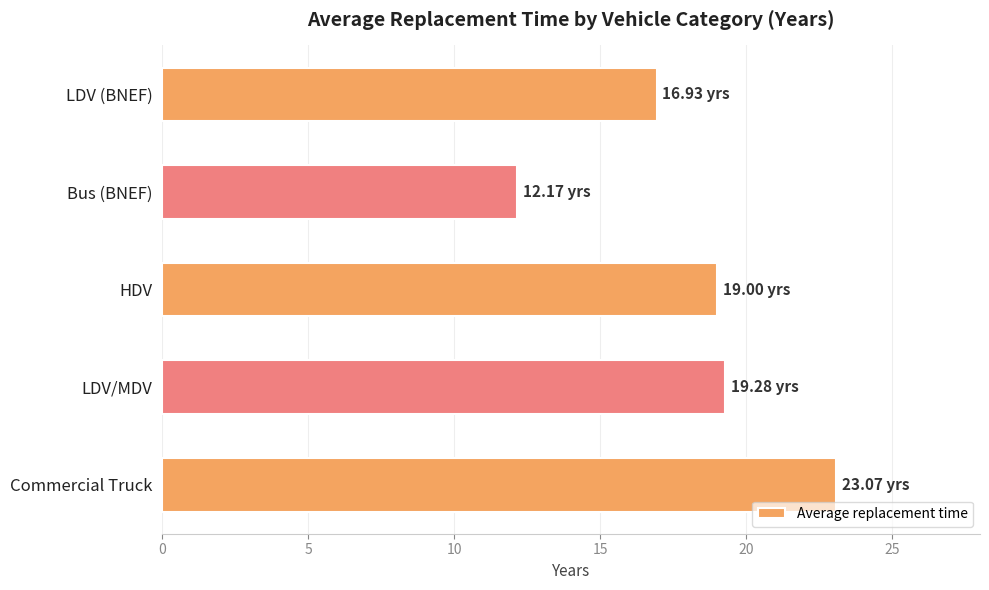

At which category does the chart reach its minimum across all series?

Bus (BNEF)